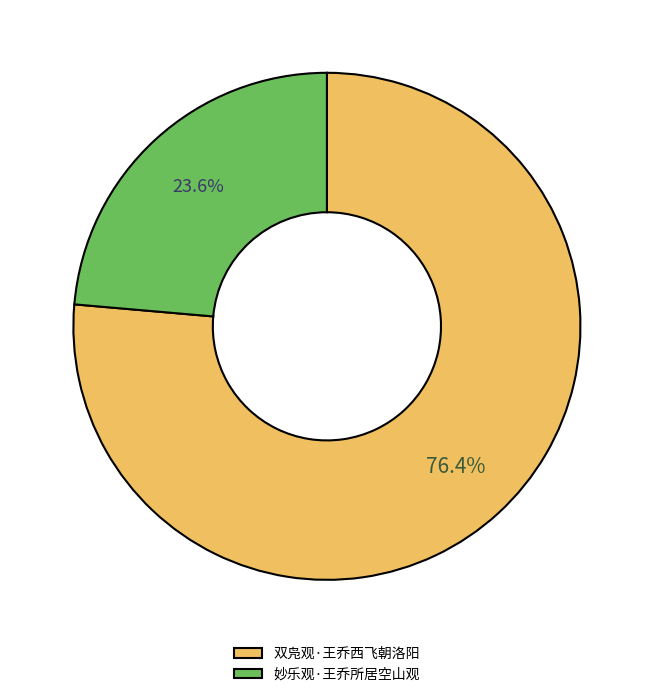

The 双凫观·王乔西飞朝洛阳 slice represents 76% of the pie. True or false?

True